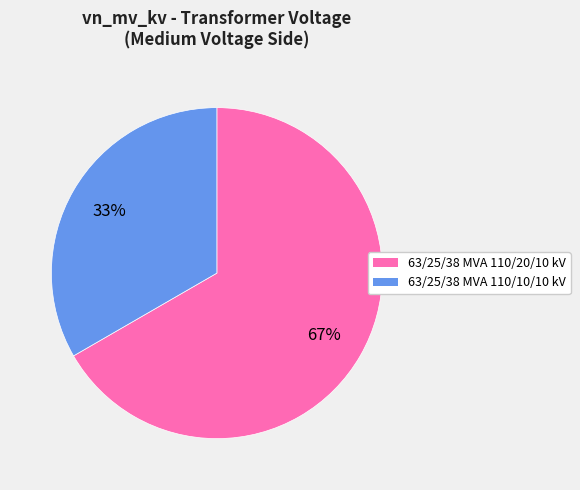

Which slice is the smallest?

63/25/38 MVA 110/10/10 kV